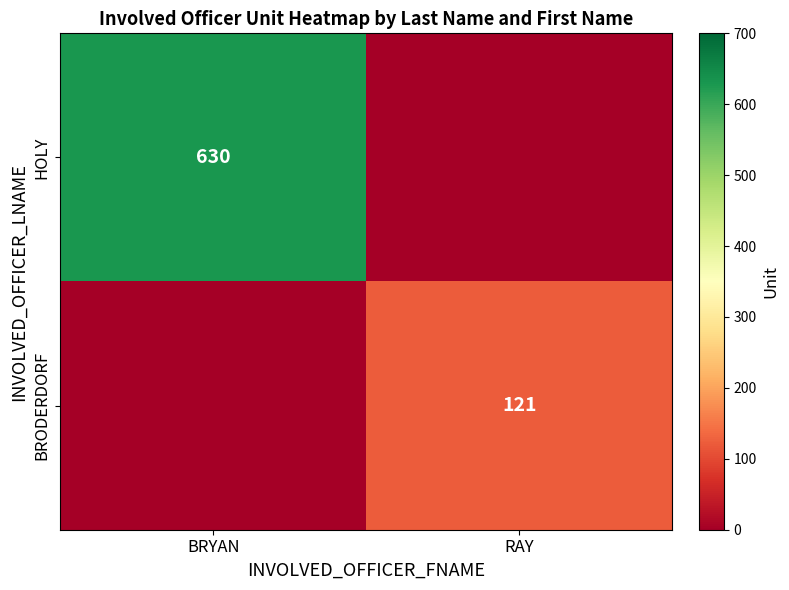

The value of BRODERDORF at RAY is 34. True or false?

False